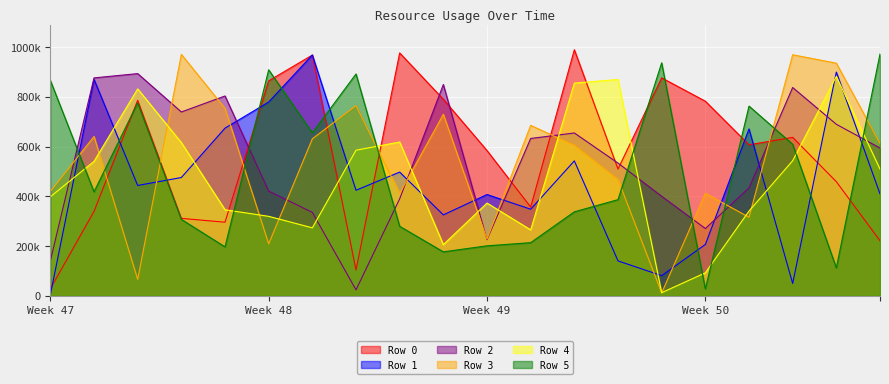

Which series has the largest total across all categories?

Row 0